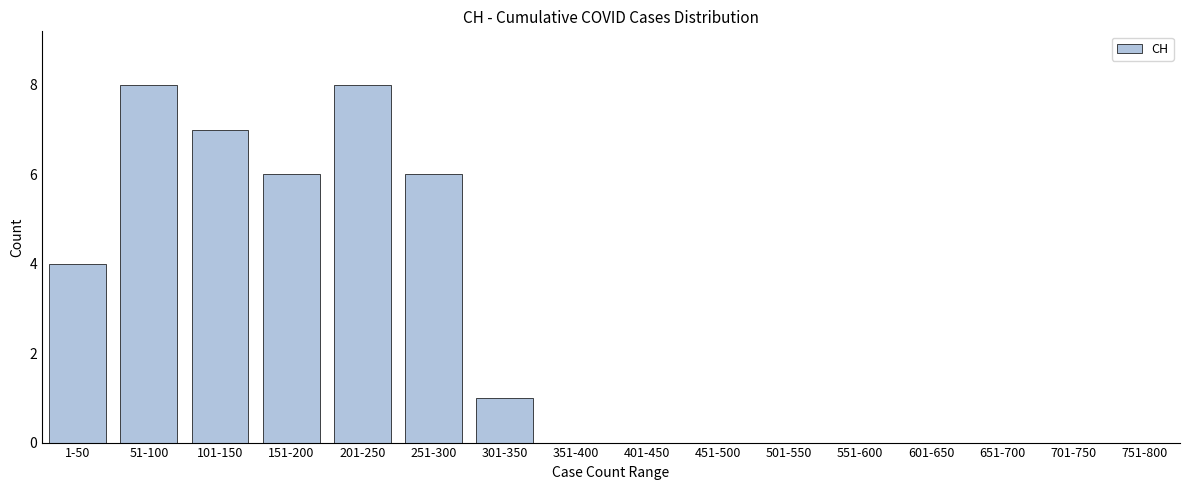

Reading left to right, extract all data points from this chart.

1-50=4	51-100=8	101-150=7	151-200=6	201-250=8	251-300=6	301-350=1	351-400=0	401-450=0	451-500=0	501-550=0	551-600=0	601-650=0	651-700=0	701-750=0	751-800=0